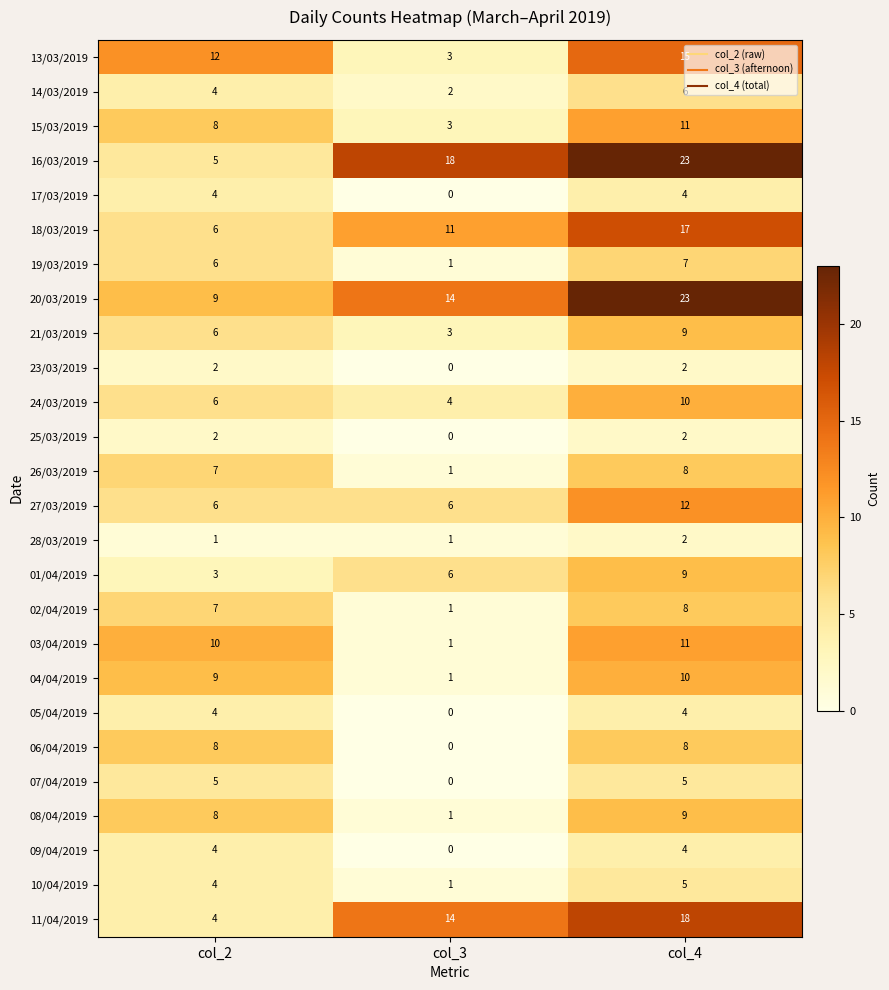

How many data points in 19/03/2019 are less than 6?

1